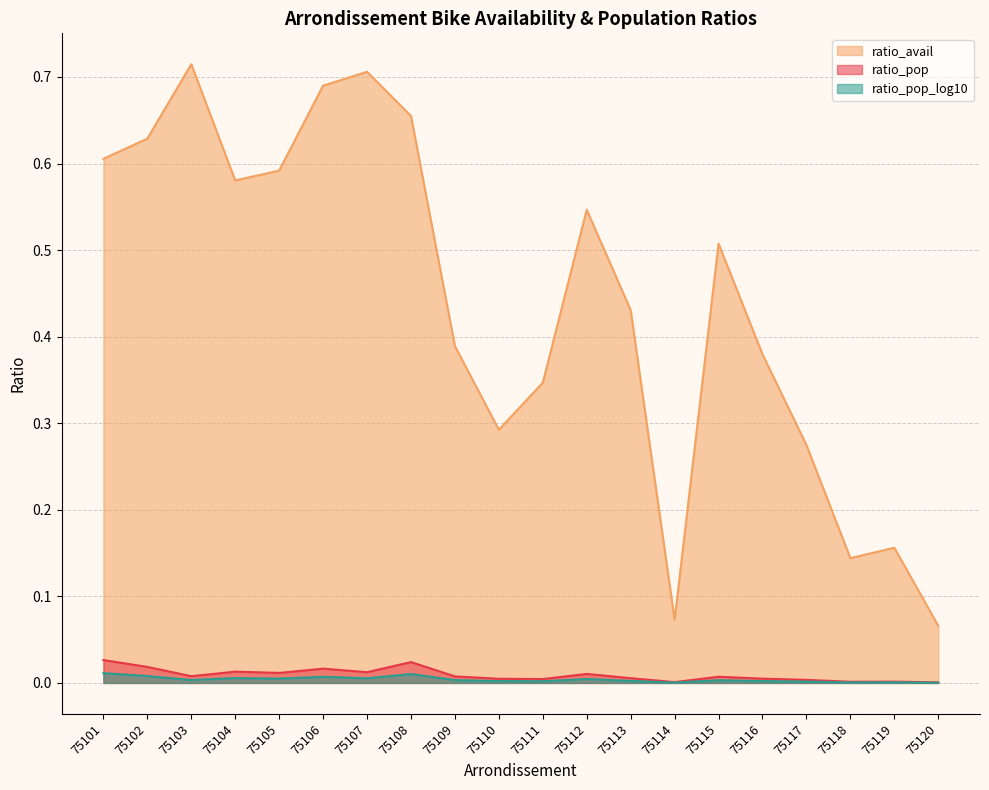

Which series changed the most between 75108 and 75109?

ratio_avail